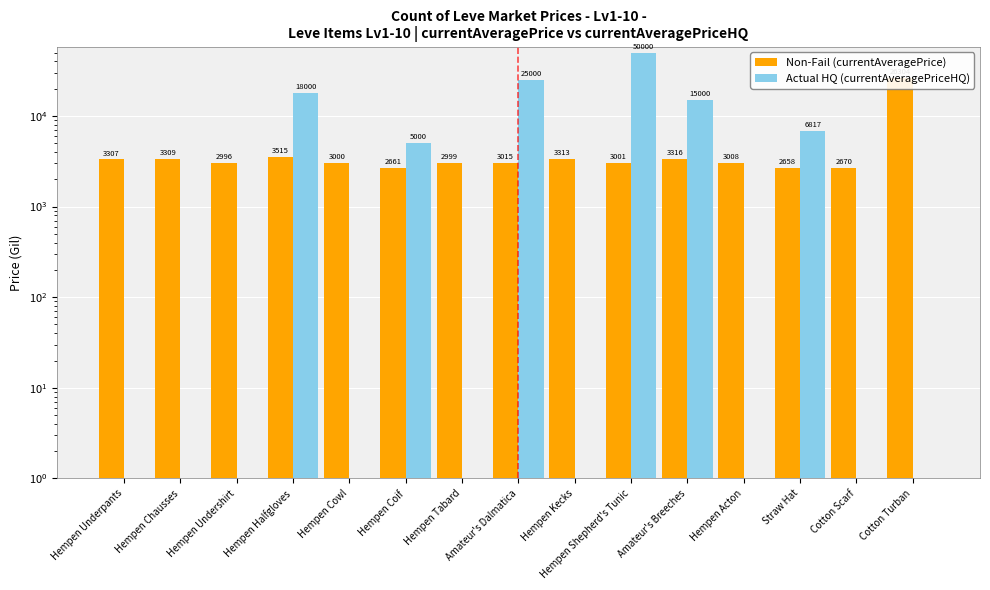

At how many categories does at least one series exceed 46250?

1